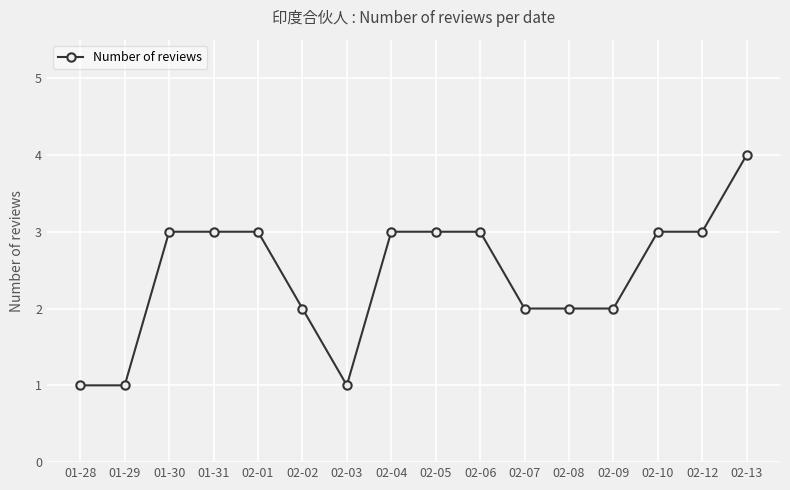

What is the value of the 12th point from the left?

2